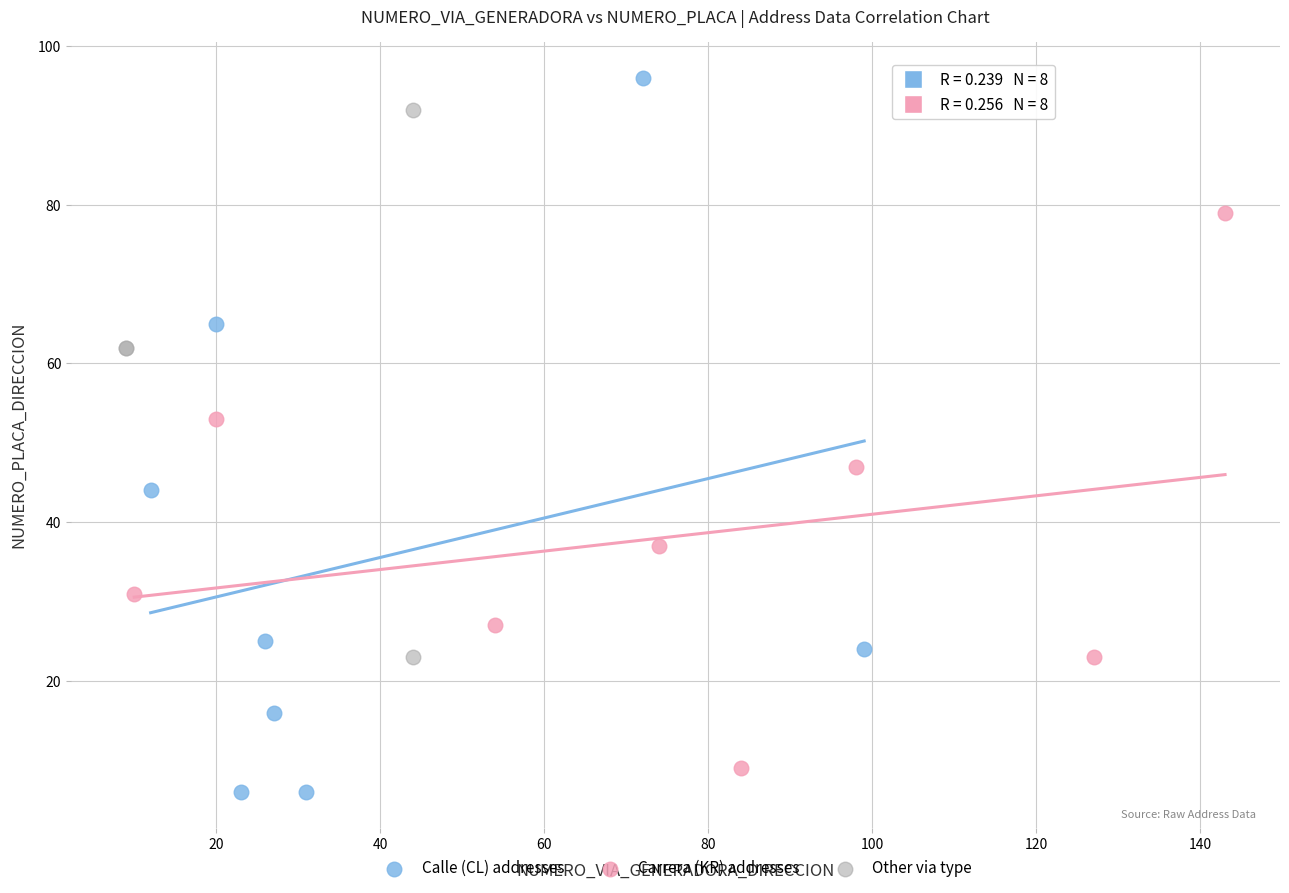

Which series has the largest Y range (max minus min)?

Calle (CL) addresses